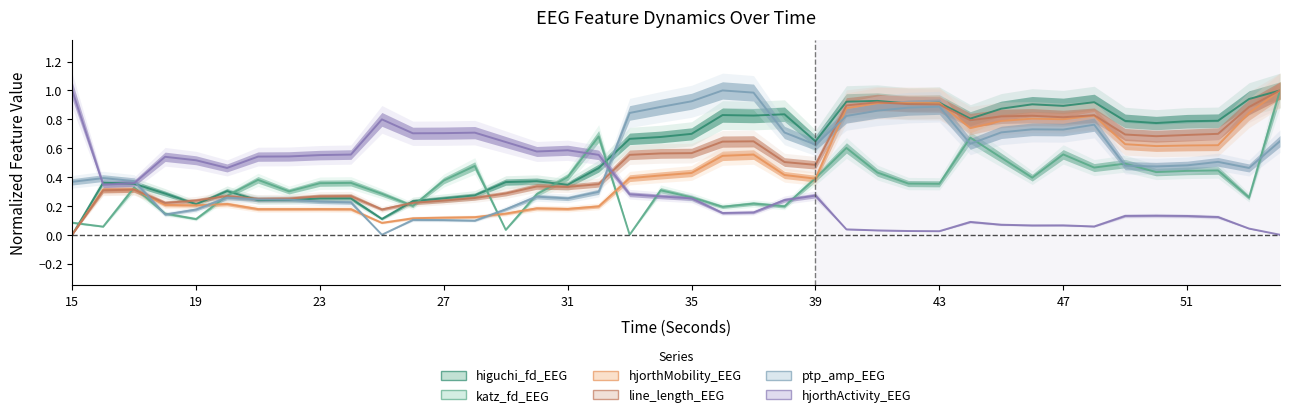

How many data points in ptp_amp_EEG are above 0?

39